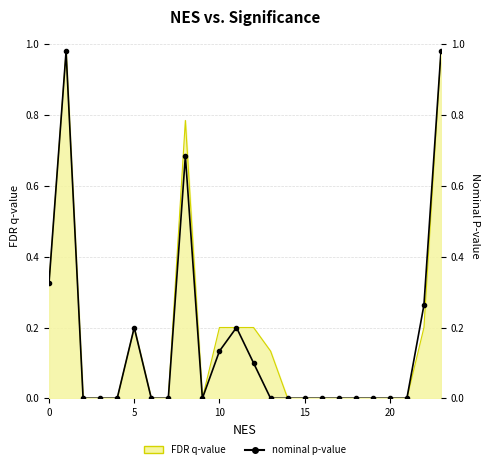

Is it true that the value at 21 is 0.0?

True